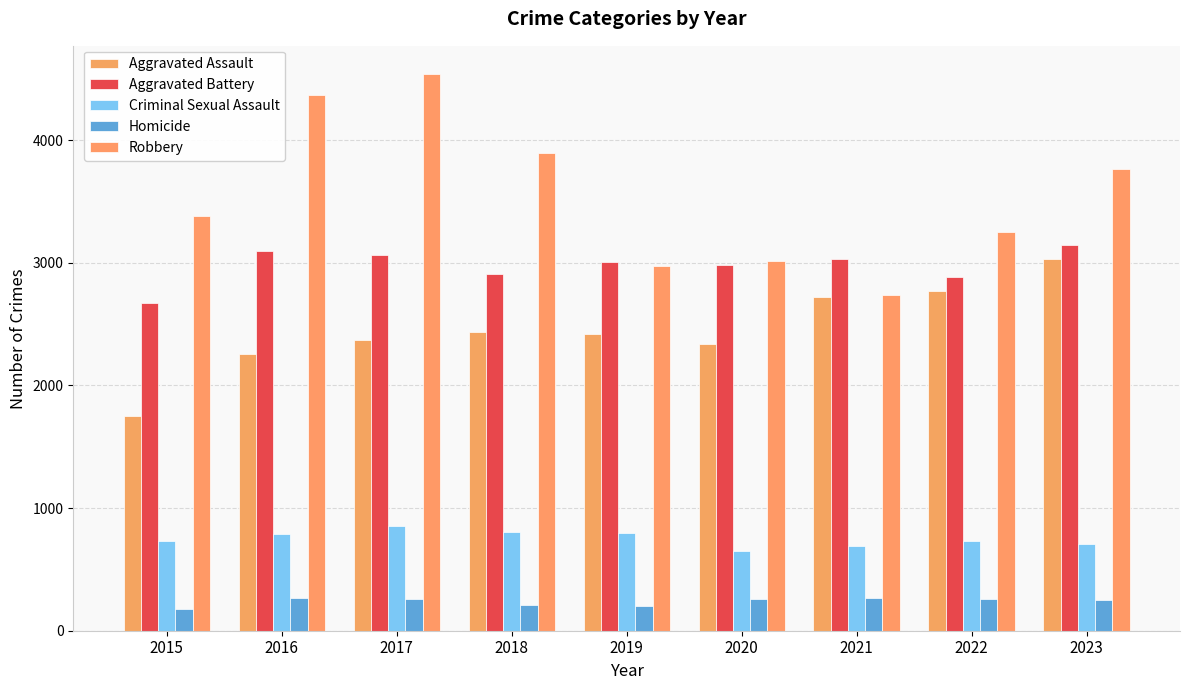

Reading left to right, list all the values displayed in this chart.

Aggravated Assault: 2015=1749	2016=2253	2017=2368	2018=2435	2019=2417	2020=2339	2021=2722	2022=2769	2023=3028
Aggravated Battery: 2015=2673	2016=3096	2017=3063	2018=2908	2019=3004	2020=2979	2021=3033	2022=2882	2023=3147
Criminal Sexual Assault: 2015=728	2016=789	2017=856	2018=806	2019=799	2020=648	2021=687	2022=733	2023=708
Homicide: 2015=174	2016=268	2017=262	2018=213	2019=205	2020=262	2021=268	2022=262	2023=248
Robbery: 2015=3384	2016=4373	2017=4543	2018=3894	2019=2978	2020=3014	2021=2741	2022=3254	2023=3767